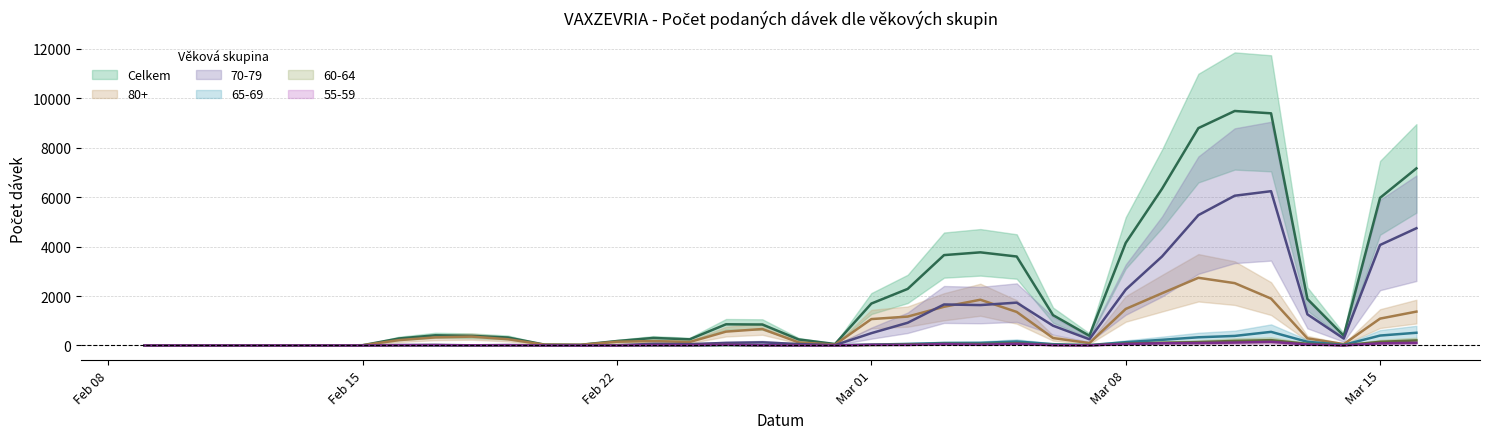

Between 21.02.2021 and 15.03.2021, which is larger?

15.03.2021